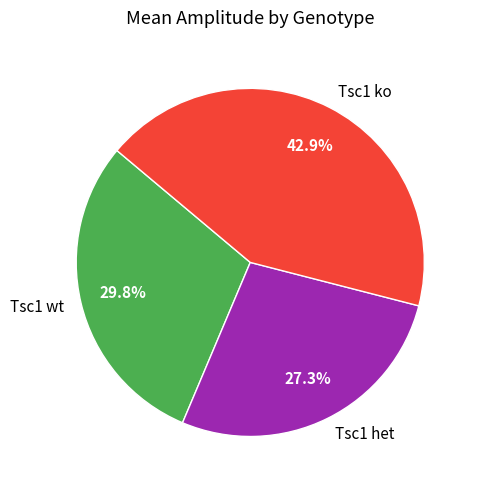

To the nearest percent, what percentage of the pie is Tsc1 ko?

43%